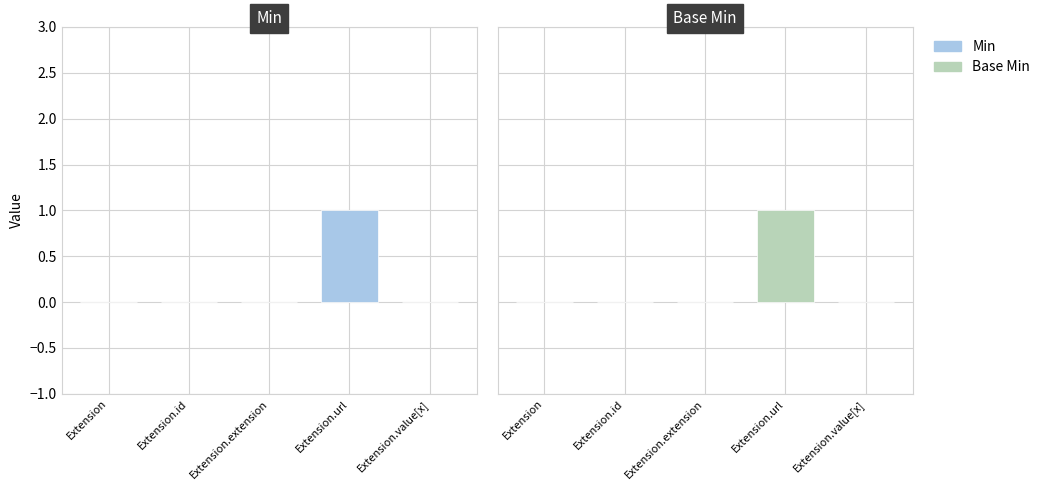

The Min series shows 0 at Extension.url. True or false?

False